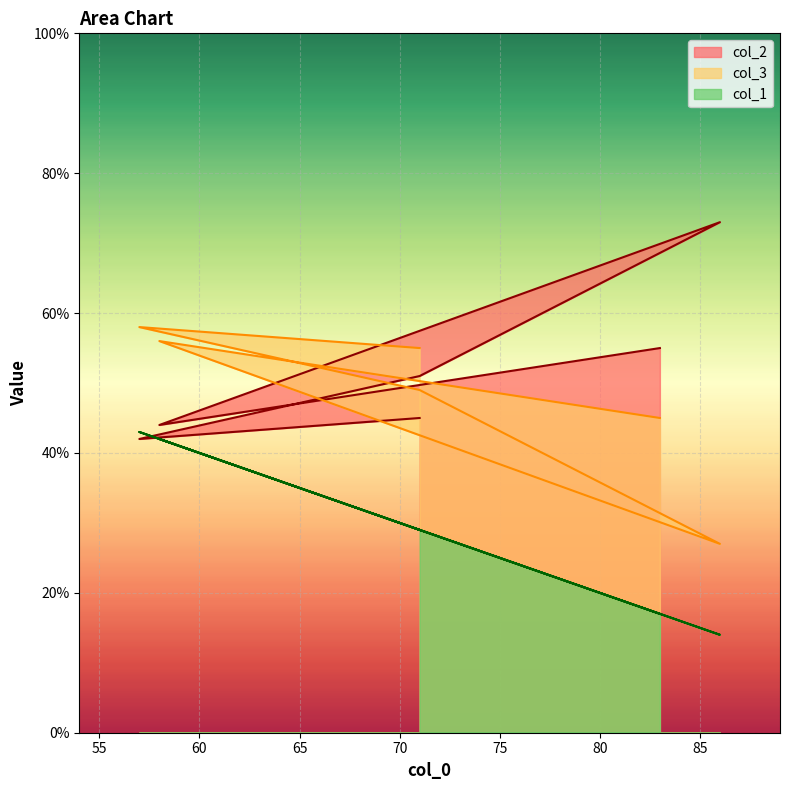

What is the difference between the highest and lowest values at 71?

26